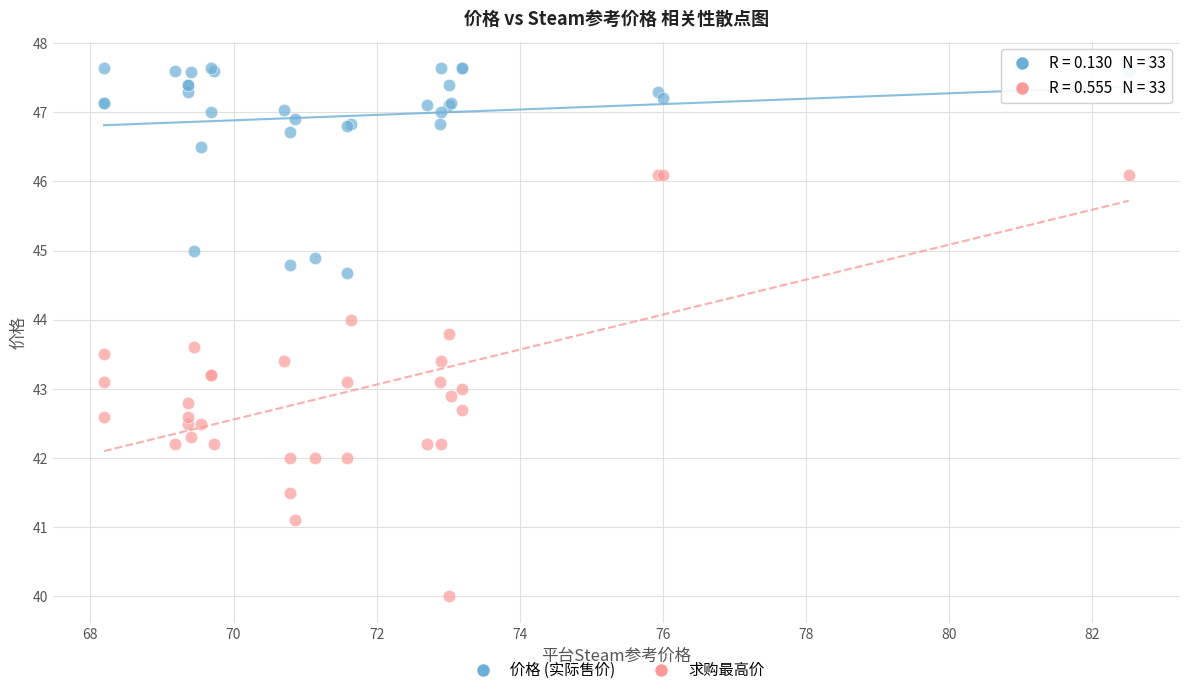

Which series contains the highest Y value?

价格 (实际售价)